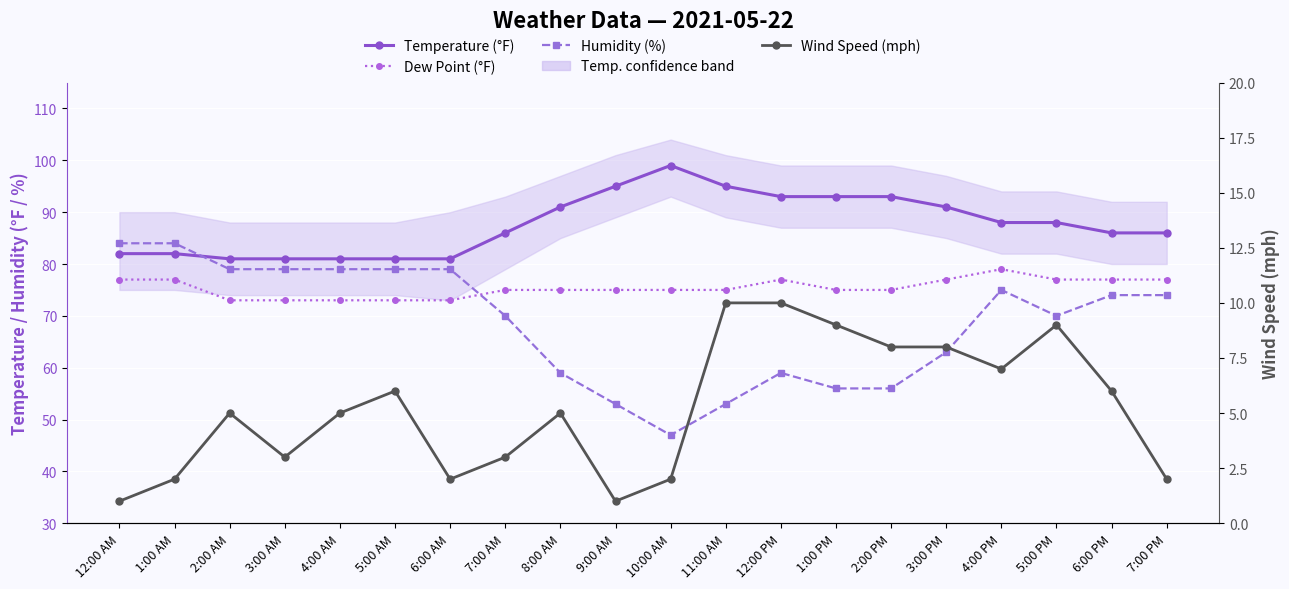

Reading left to right, extract all data points from this chart.

Temperature (°F): 12:00 AM=82	1:00 AM=82	2:00 AM=81	3:00 AM=81	4:00 AM=81	5:00 AM=81	6:00 AM=81	7:00 AM=86	8:00 AM=91	9:00 AM=95	10:00 AM=99	11:00 AM=95	12:00 PM=93	1:00 PM=93	2:00 PM=93	3:00 PM=91	4:00 PM=88	5:00 PM=88	6:00 PM=86	7:00 PM=86
Dew Point (°F): 12:00 AM=77	1:00 AM=77	2:00 AM=73	3:00 AM=73	4:00 AM=73	5:00 AM=73	6:00 AM=73	7:00 AM=75	8:00 AM=75	9:00 AM=75	10:00 AM=75	11:00 AM=75	12:00 PM=77	1:00 PM=75	2:00 PM=75	3:00 PM=77	4:00 PM=79	5:00 PM=77	6:00 PM=77	7:00 PM=77
Humidity (%): 12:00 AM=84	1:00 AM=84	2:00 AM=79	3:00 AM=79	4:00 AM=79	5:00 AM=79	6:00 AM=79	7:00 AM=70	8:00 AM=59	9:00 AM=53	10:00 AM=47	11:00 AM=53	12:00 PM=59	1:00 PM=56	2:00 PM=56	3:00 PM=63	4:00 PM=75	5:00 PM=70	6:00 PM=74	7:00 PM=74
Wind Speed (mph): 12:00 AM=1	1:00 AM=2	2:00 AM=5	3:00 AM=3	4:00 AM=5	5:00 AM=6	6:00 AM=2	7:00 AM=3	8:00 AM=5	9:00 AM=1	10:00 AM=2	11:00 AM=10	12:00 PM=10	1:00 PM=9	2:00 PM=8	3:00 PM=8	4:00 PM=7	5:00 PM=9	6:00 PM=6	7:00 PM=2